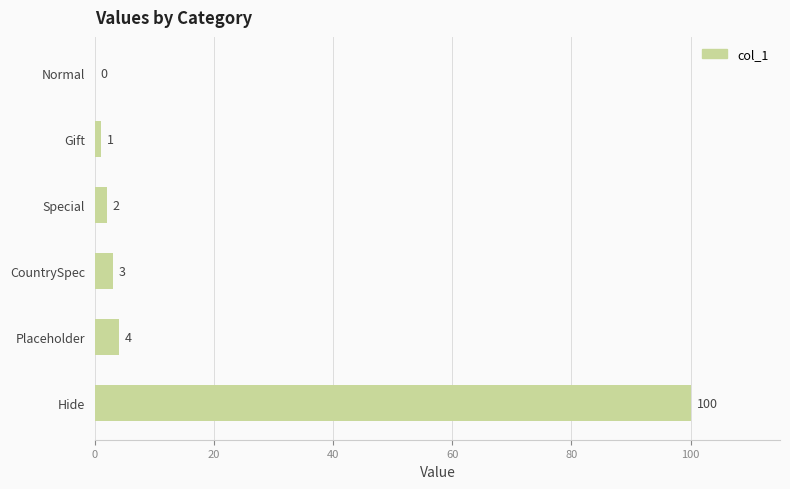

Which category has the highest value across all series?

Hide